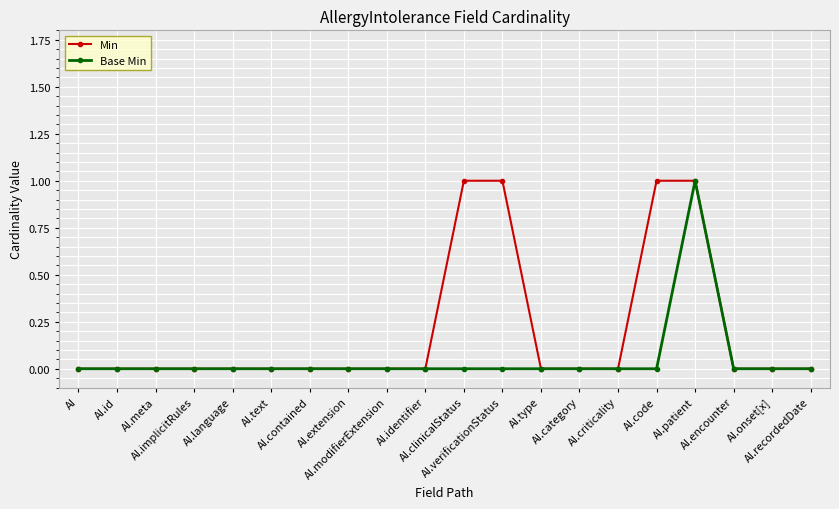

Rank the series by their average value, from lowest to highest.

Base Min, Min